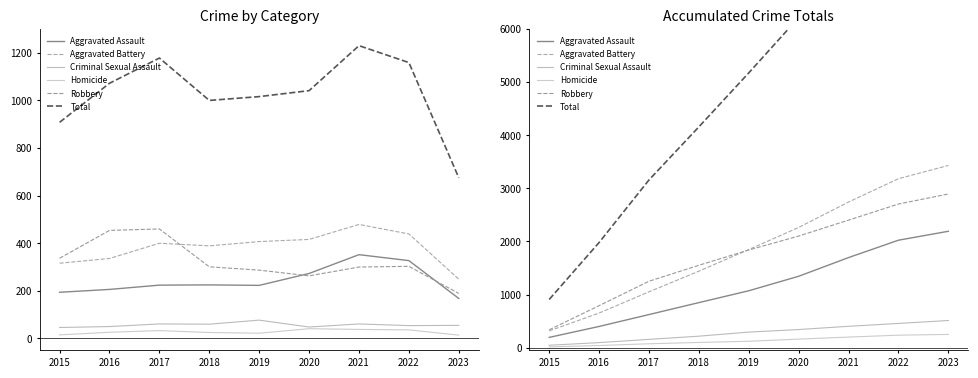

What is the difference between the highest and lowest values at 2017?

3084